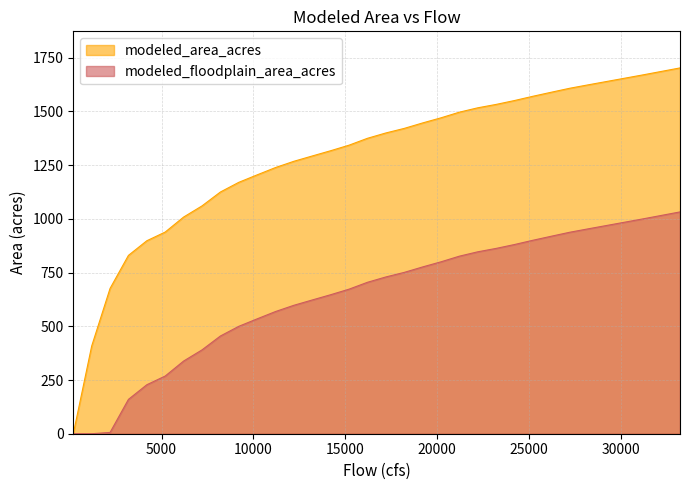

Rank the series at 7200 from lowest to highest value.

modeled_floodplain_area_acres, modeled_area_acres